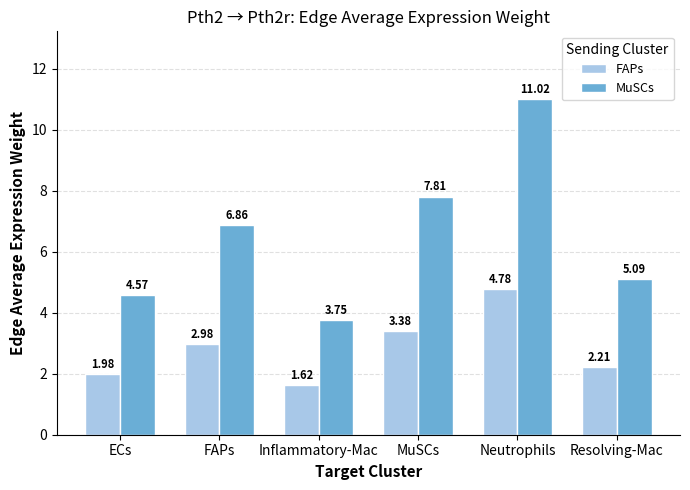

How many bars are there in each group?

2